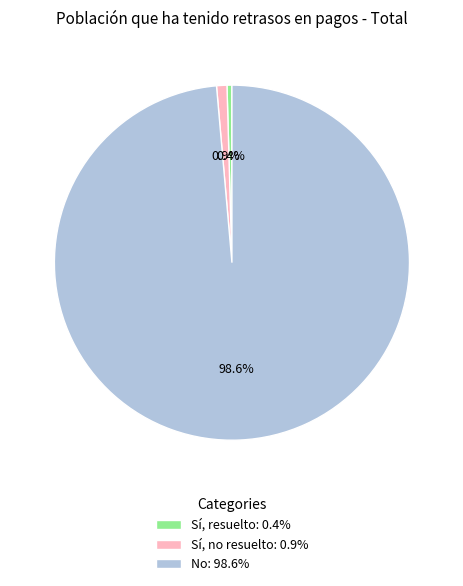

Count the number of slices in the pie.

3